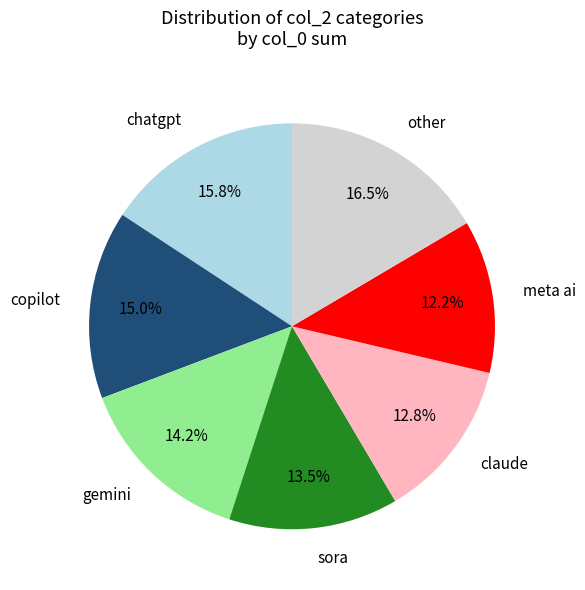

What is the ratio of the value at other to the value at claude?

1.3